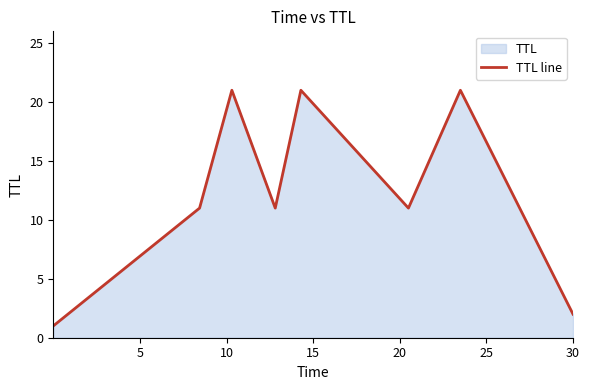

What is the greatest value displayed?

21